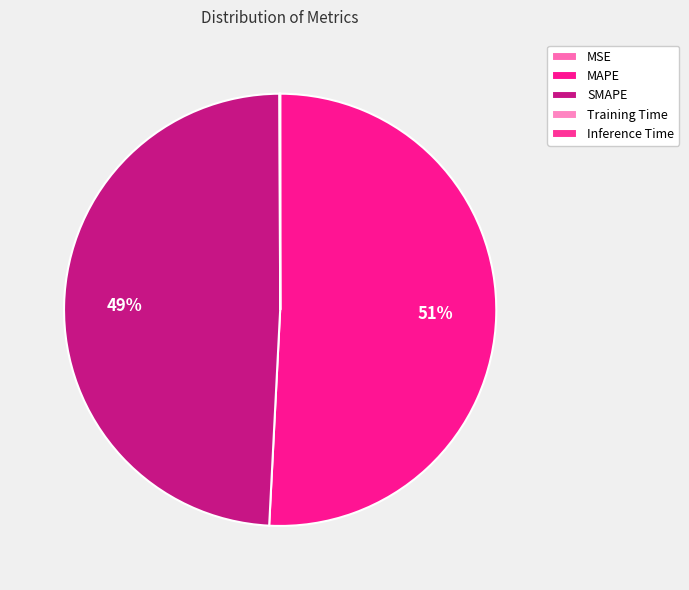

Rank the categories by value from lowest to highest.

MSE, Inference Time, Training Time, SMAPE, MAPE